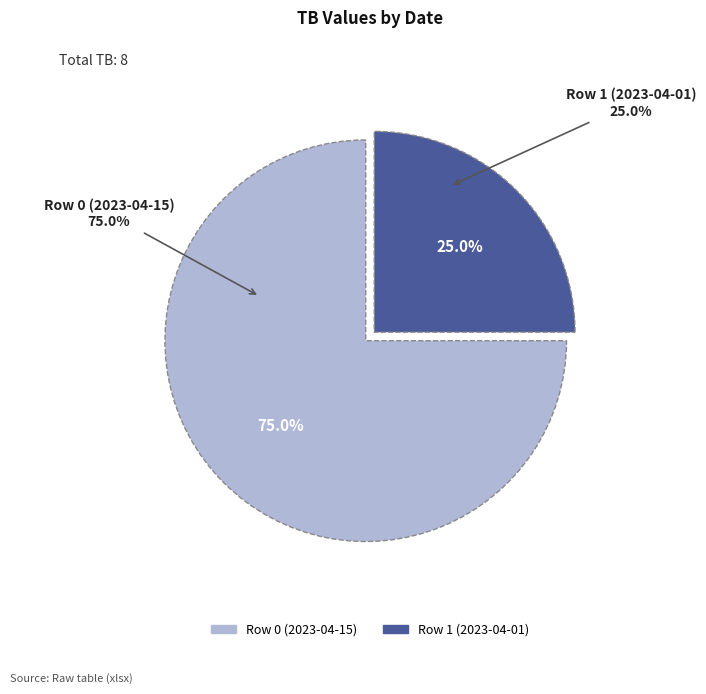

What is the largest slice in the pie chart?

Row 0 (2023-04-15)